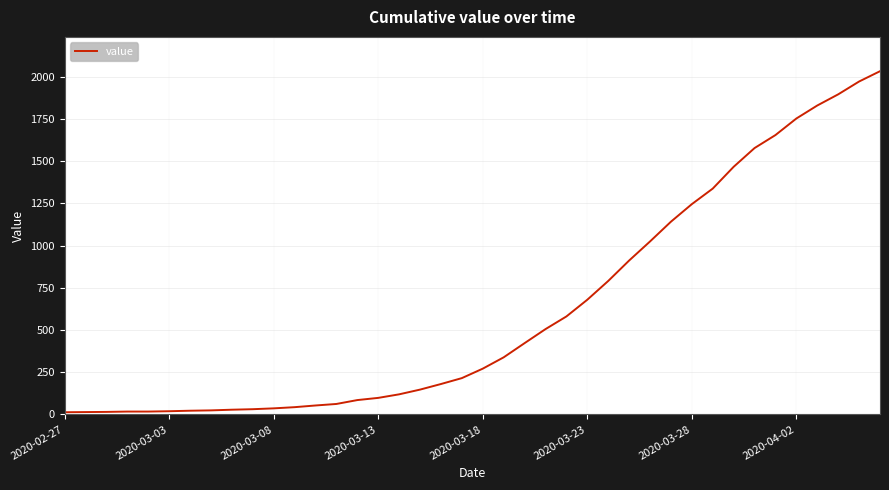

What is the maximum value shown in the chart?

2032